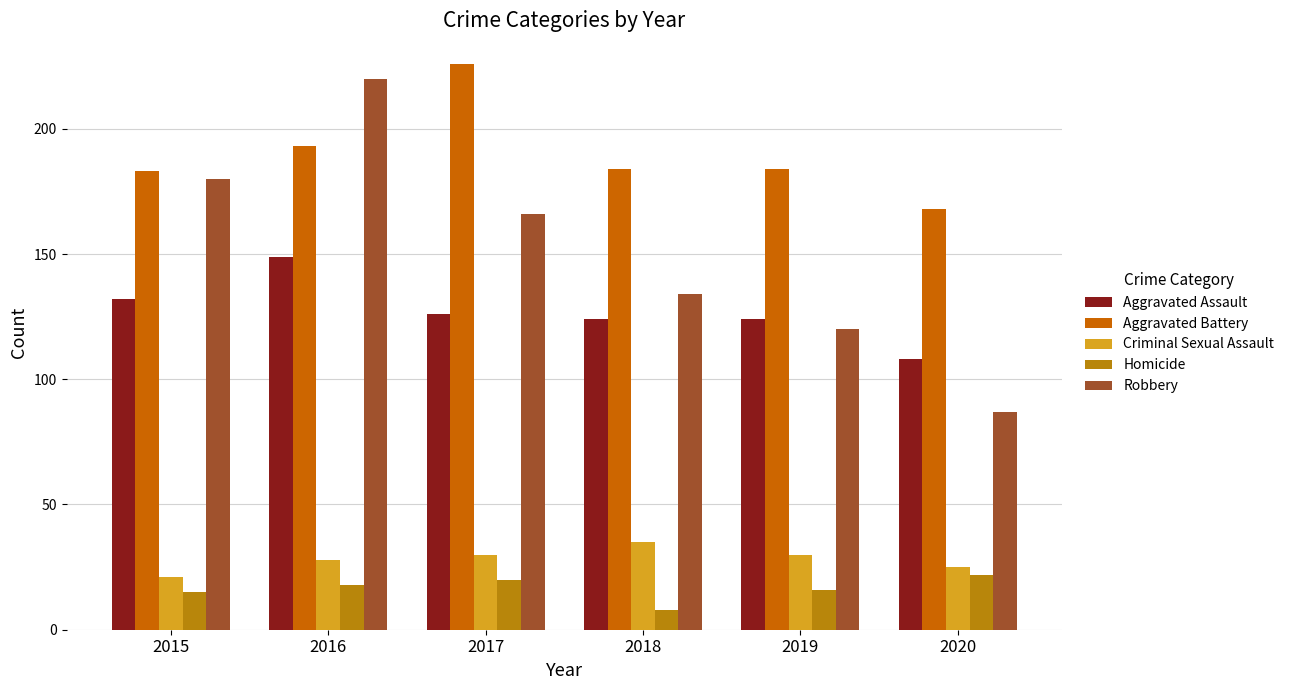

Reading left to right, transcribe all the data shown in this chart.

Aggravated Assault: 132	149	126	124	124	108
Aggravated Battery: 183	193	226	184	184	168
Criminal Sexual Assault: 21	28	30	35	30	25
Homicide: 15	18	20	8	16	22
Robbery: 180	220	166	134	120	87